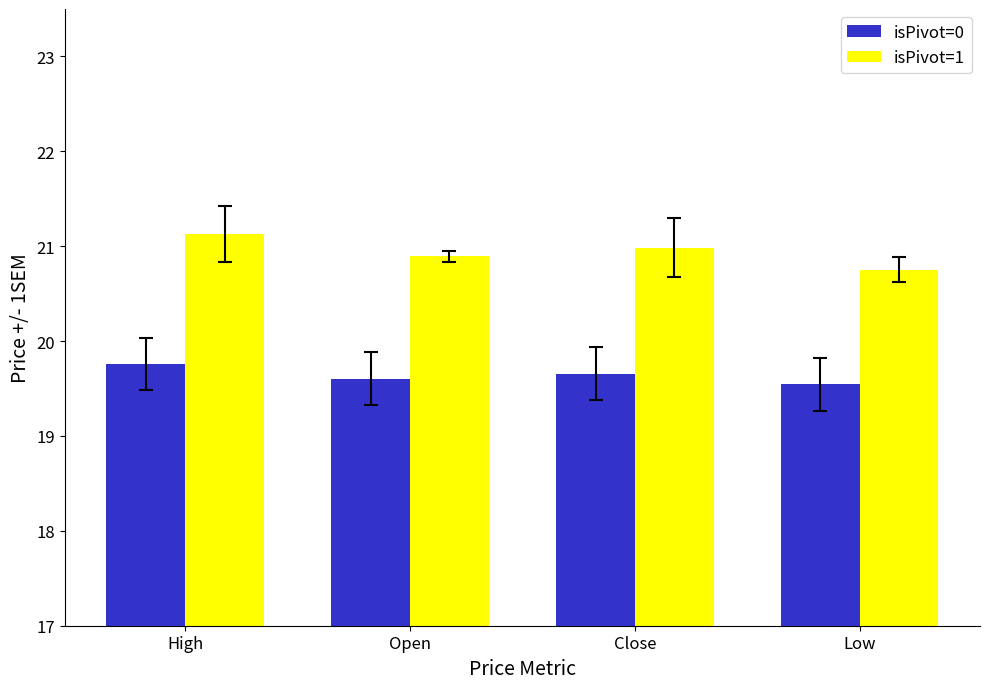

Count the number of categories in the chart.

4